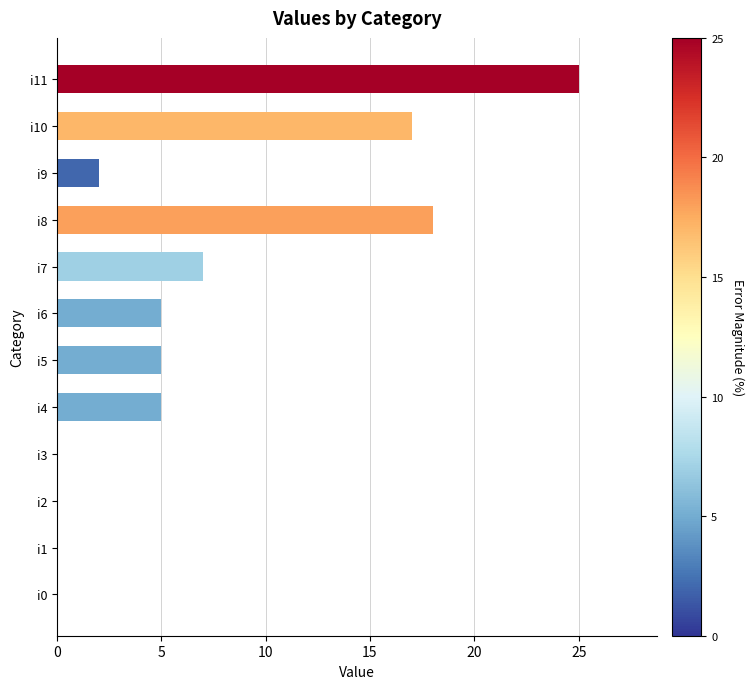

The value at i0 is 0. True or false?

True